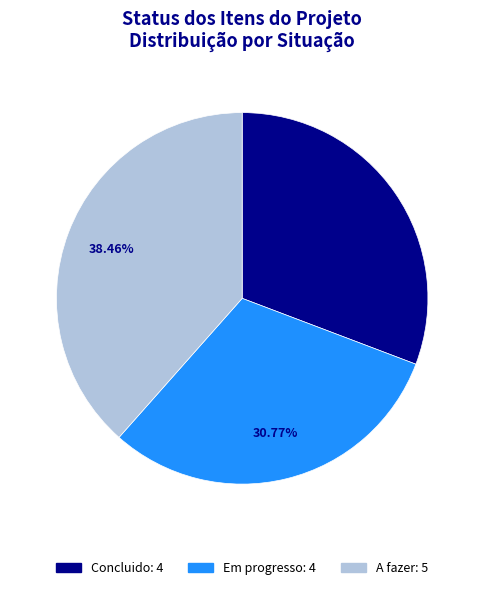

Which has a higher value, Concluido or A fazer?

A fazer